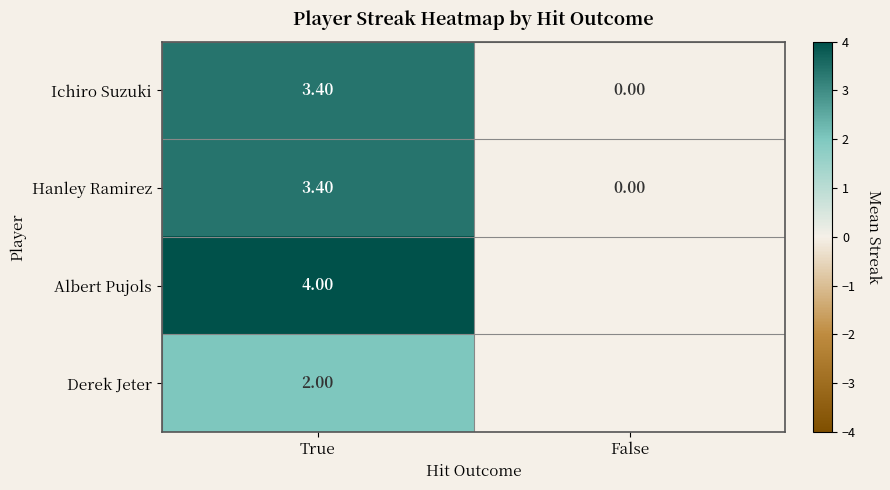

At which label does Ichiro Suzuki first exceed 3?

True